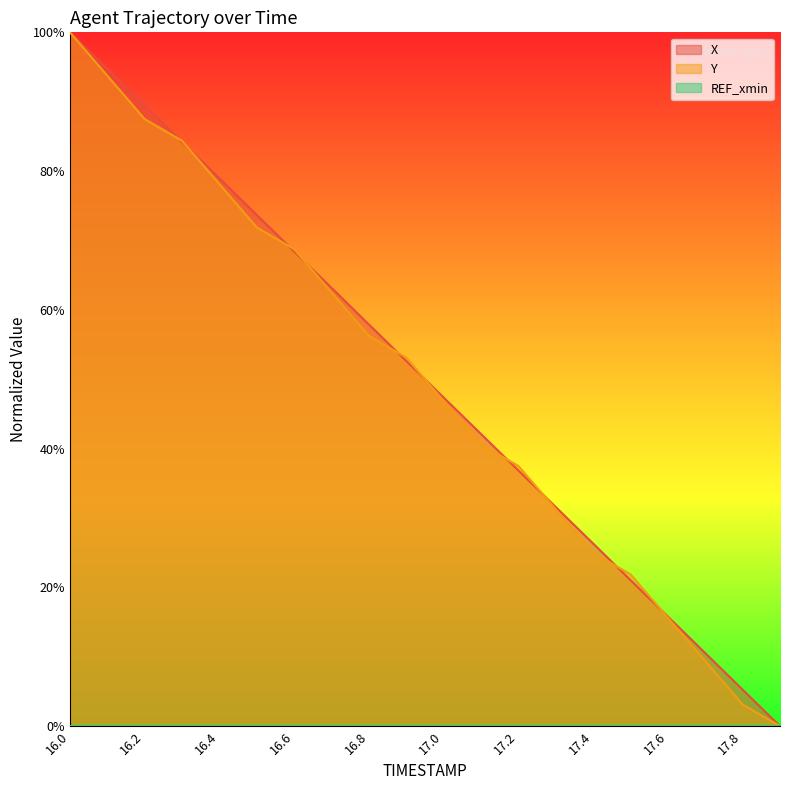

Which series has the widest spread of values?

X